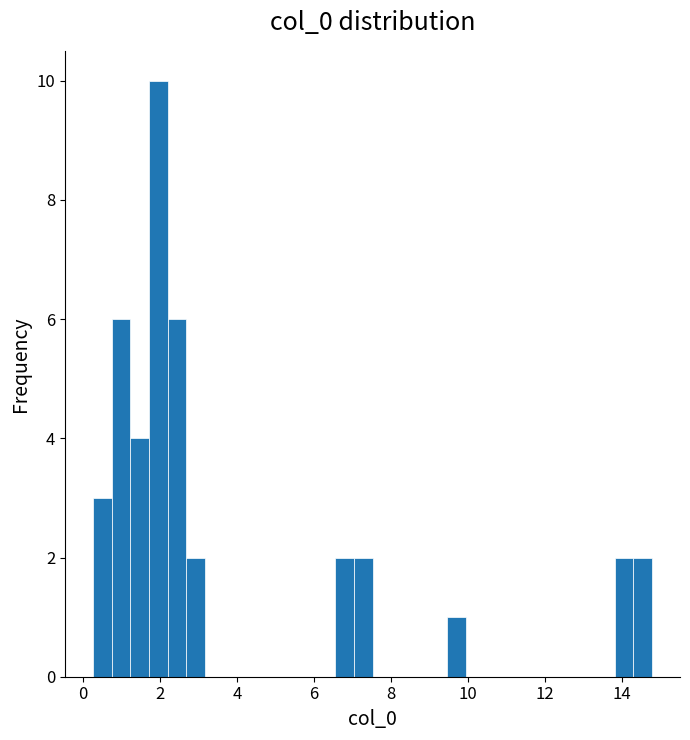

Read against the x-axis, roughly where is the centre of the tallest bar?

2.0